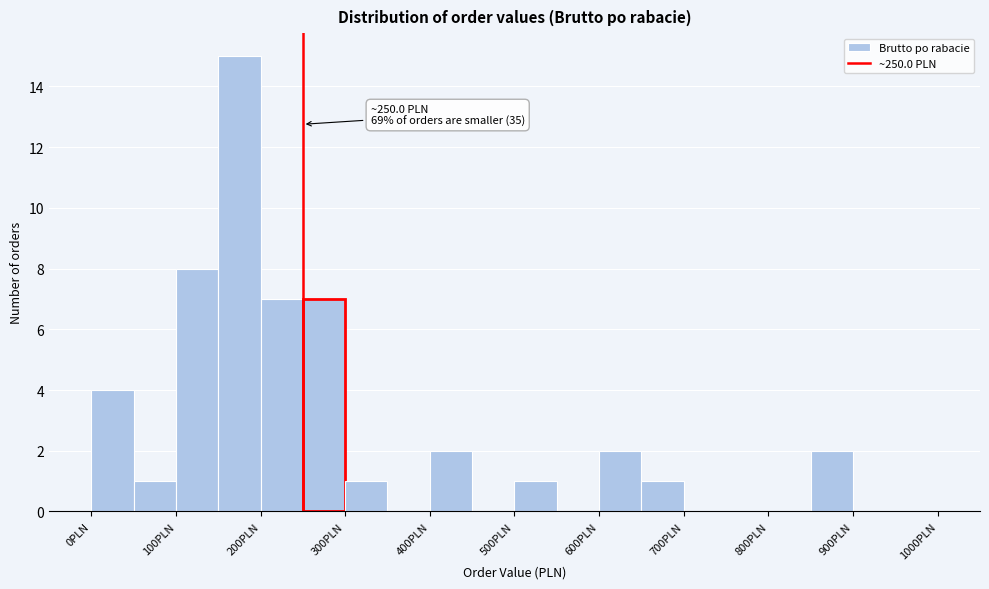

Over which range of the x-axis is the bar tallest?

150 to 200